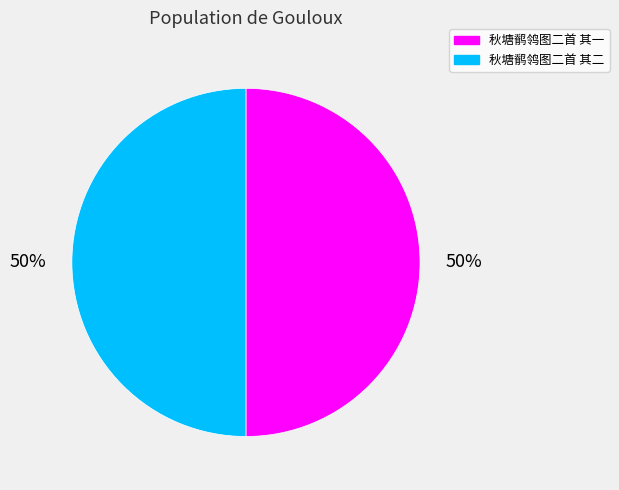

To the nearest percent, what is the combined percentage of 秋塘鹡鸰图二首 其二 and 秋塘鹡鸰图二首 其一?

100%